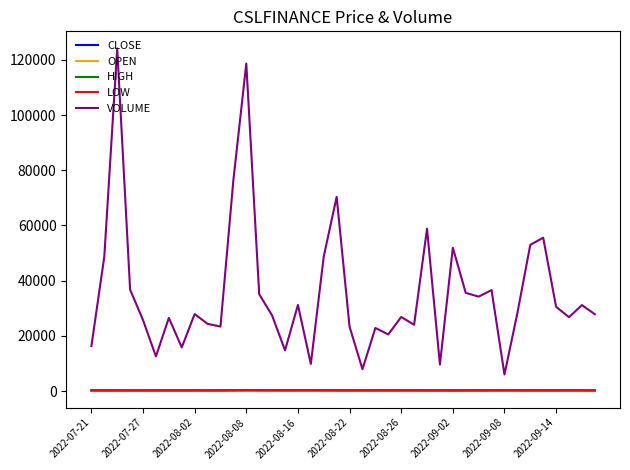

True or false: CLOSE and VOLUME intersect in this chart.

False